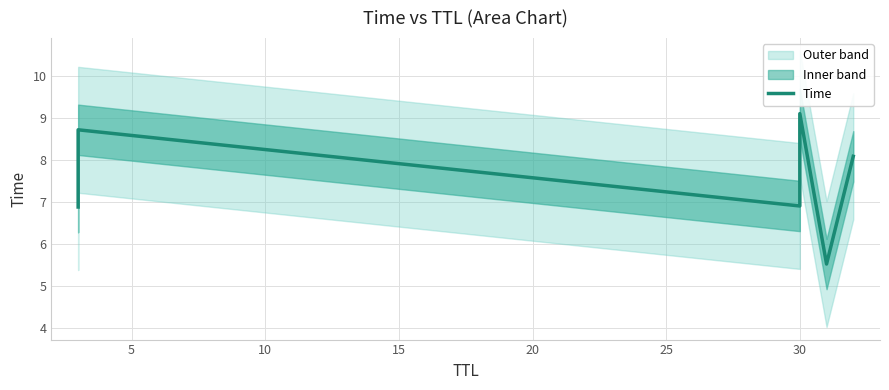

The value at 20 is 3.1. True or false?

False